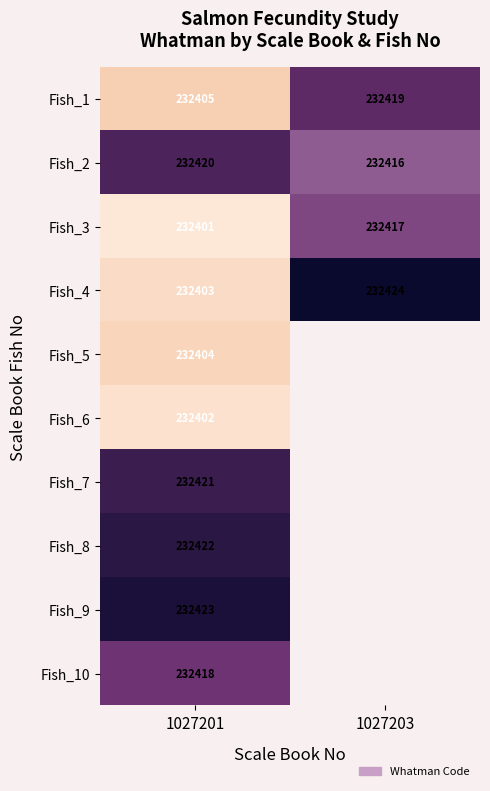

At which category is the sum across all series the highest?

1027201